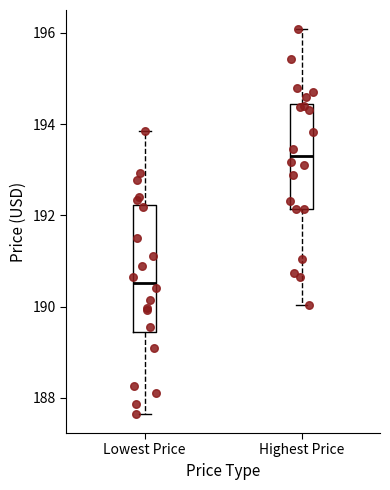

Comparing the boxes themselves (not the whiskers), which one is the tallest?

Lowest Price